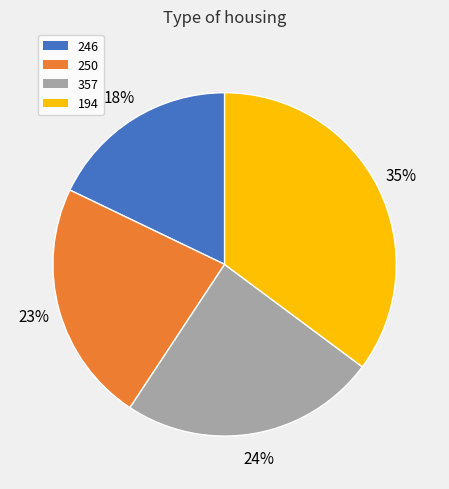

The 194 slice represents 35% of the pie. True or false?

True